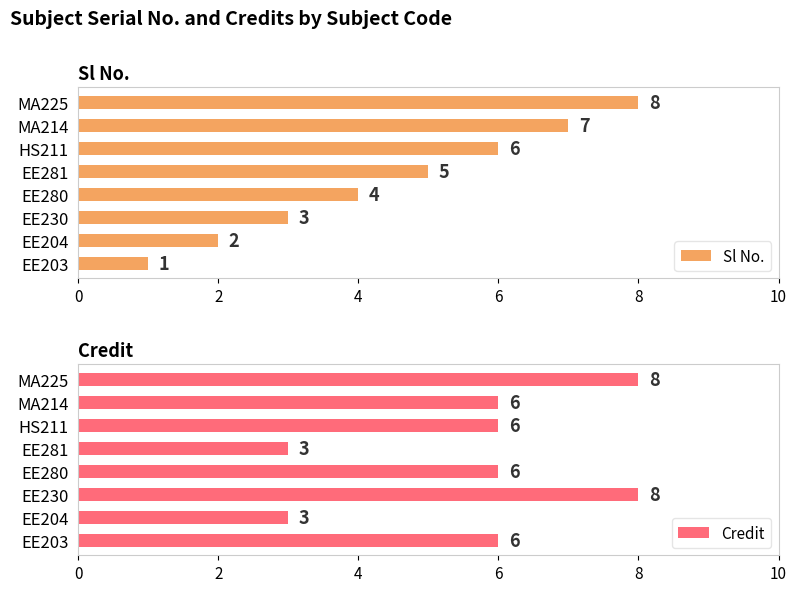

True or false: Sl No. has a value of 4 at EE280.

True